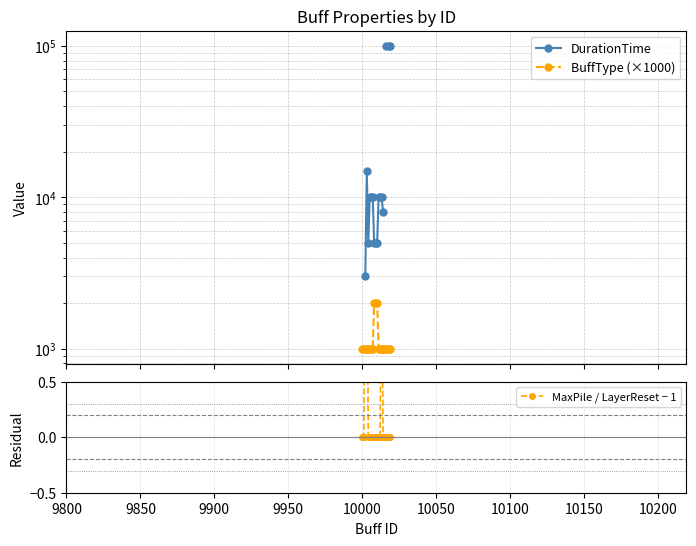

How many values in DurationTime are above zero?

16